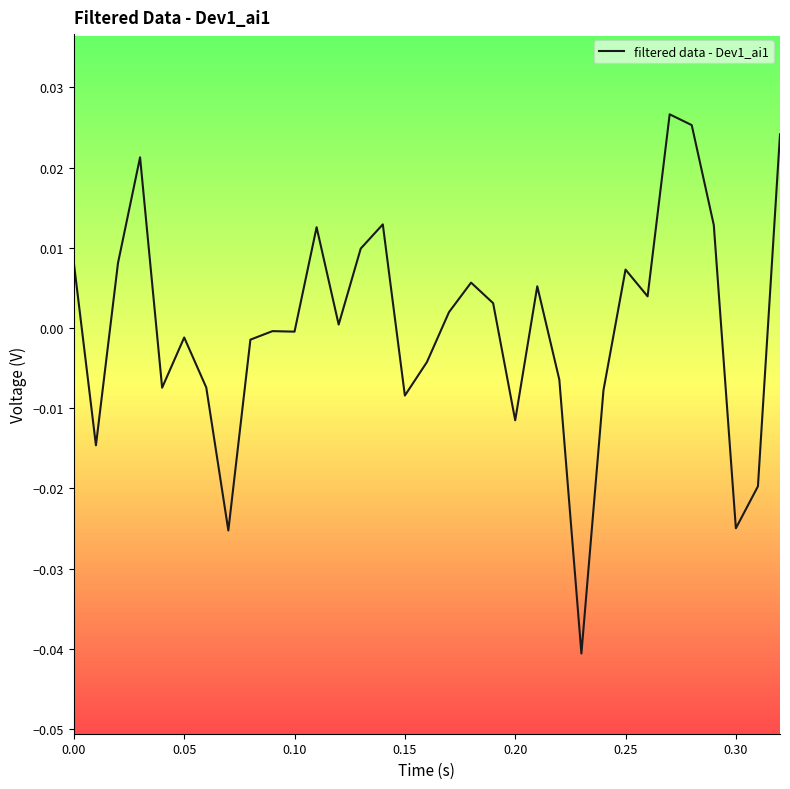

How many data points does each series have?

33